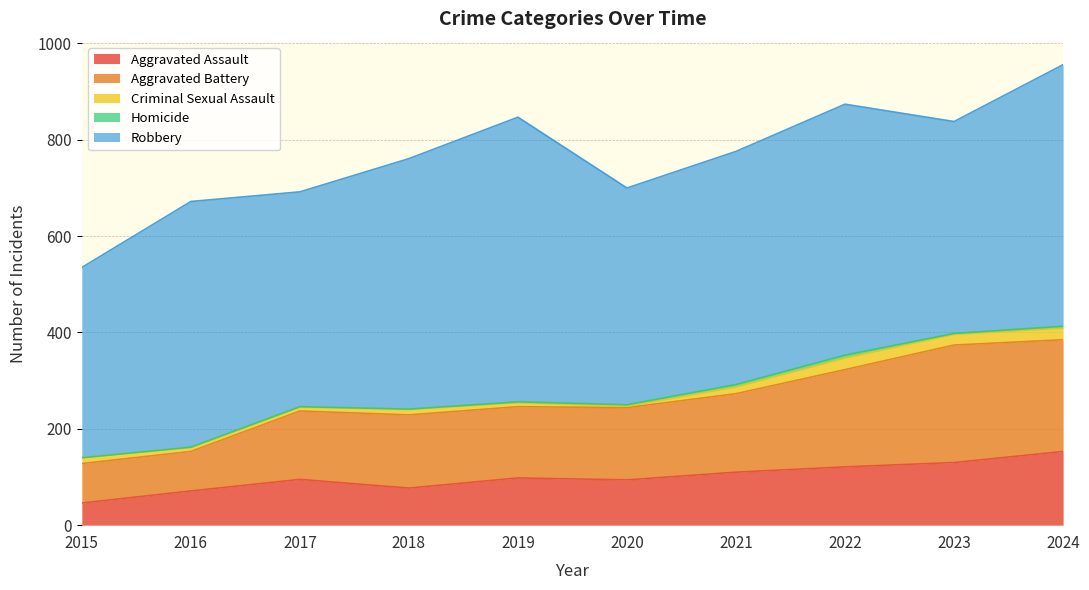

At 2020, list the series in order from smallest to largest.

Criminal Sexual Assault, Homicide, Aggravated Assault, Aggravated Battery, Robbery